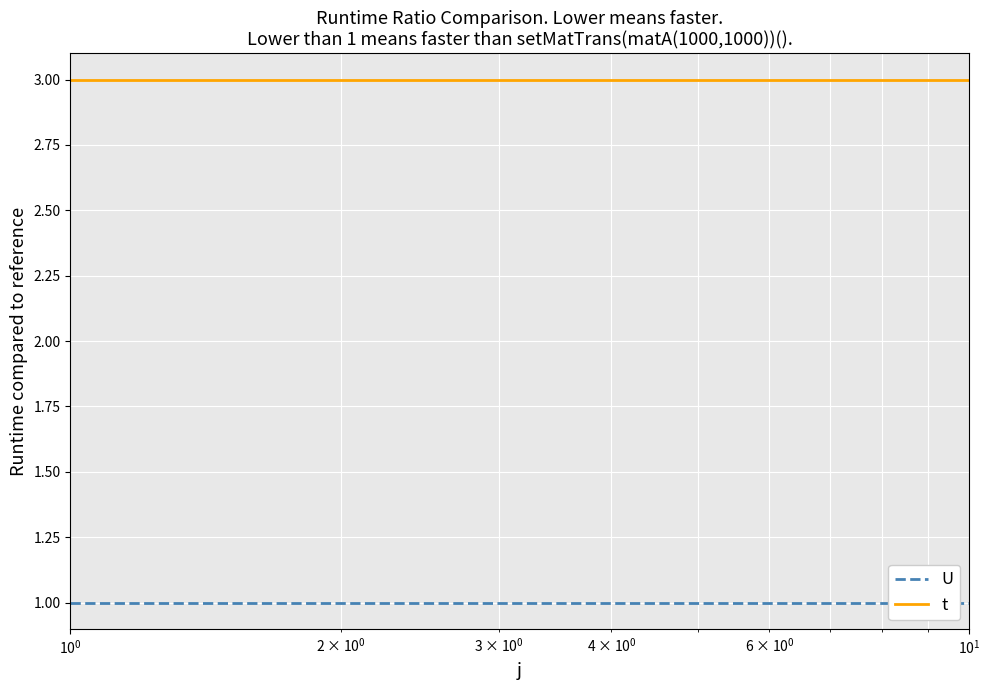

What is the maximum value for t?

3